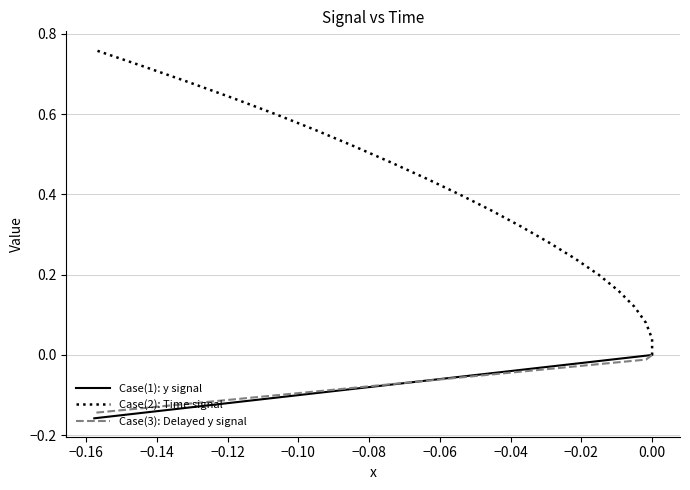

The value of Case(2): Time signal at 0.00 is 0.1. True or false?

False